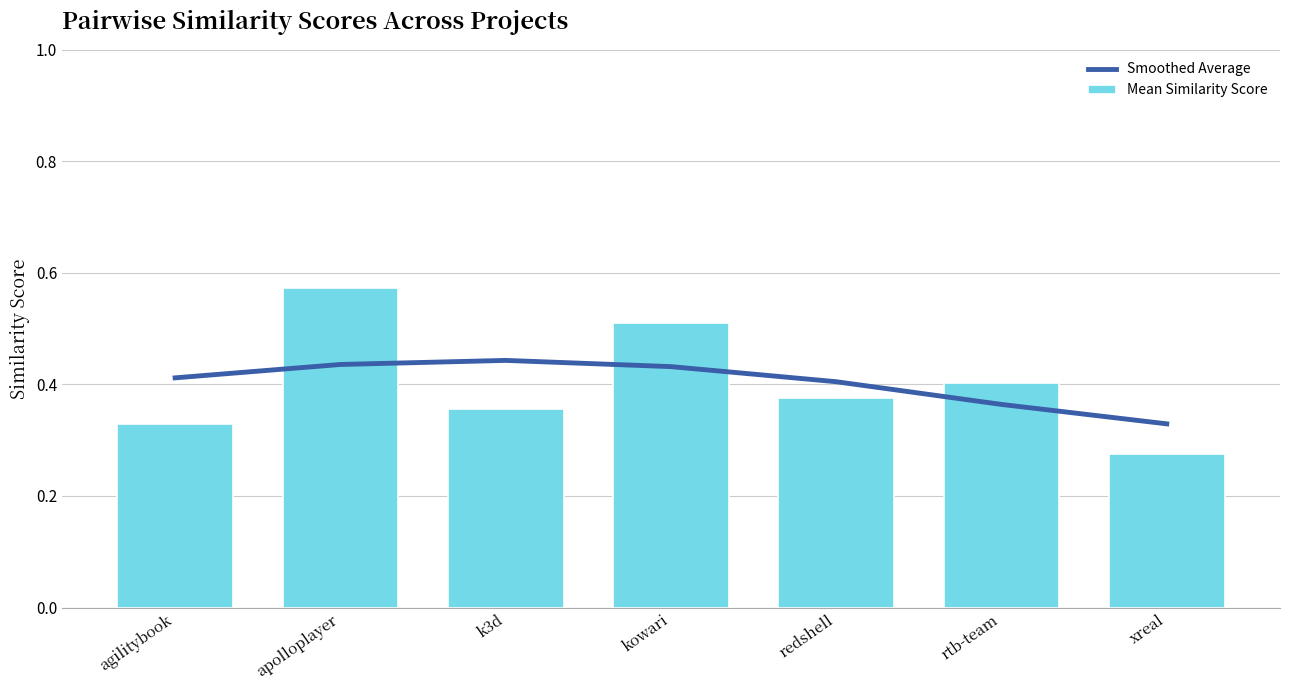

List the series in order of their peak value, highest first.

Mean Similarity Score, Smoothed Average